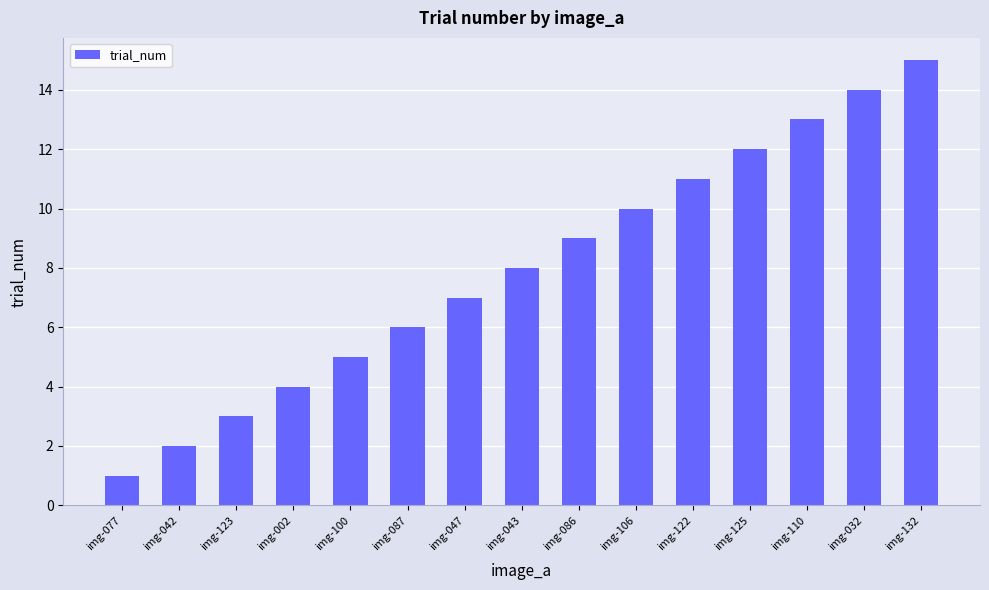

What is the sum of the values at img-132 and img-106?

25